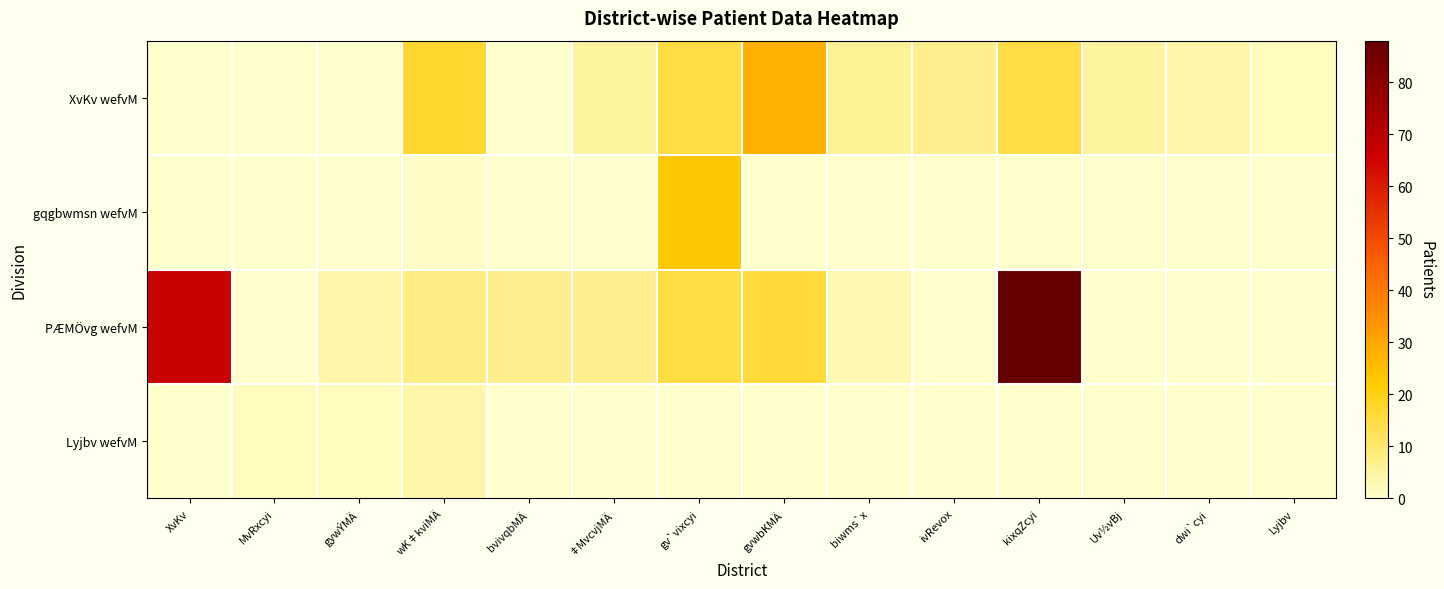

At which category is the sum across all series the highest?

kixqZcyi